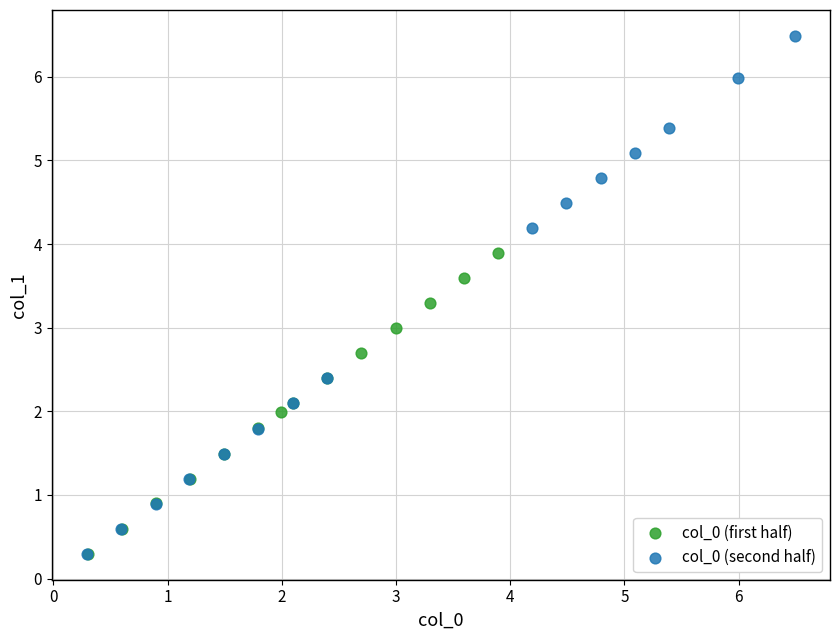

Which series has the widest spread of Y values?

col_0 (second half)